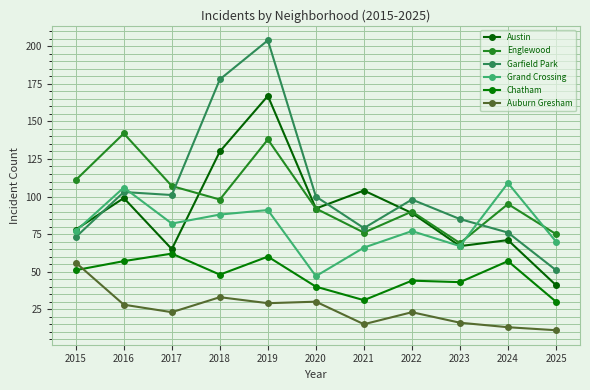

Reading left to right, transcribe all the data shown in this chart.

Austin: 78	99	65	130	167	92	104	89	67	71	41
Englewood: 111	142	107	98	138	92	76	90	69	95	75
Garfield Park: 73	103	101	178	204	100	79	98	85	76	51
Grand Crossing: 77	106	82	88	91	47	66	77	67	109	70
Chatham: 51	57	62	48	60	40	31	44	43	57	30
Auburn Gresham: 56	28	23	33	29	30	15	23	16	13	11